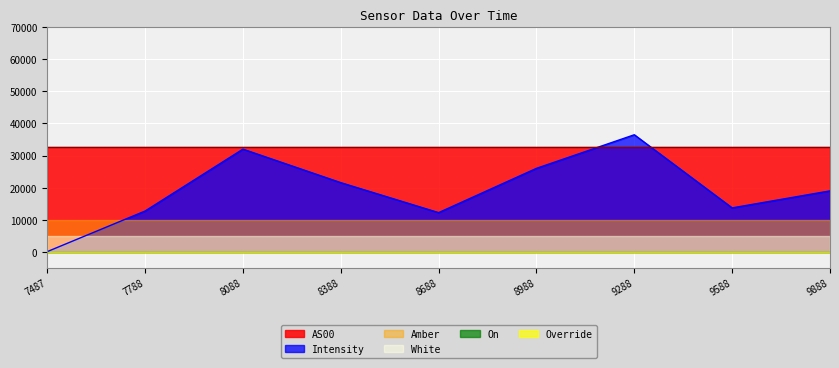

Which has a higher value, 1688668088 or 1688667788?

1688668088